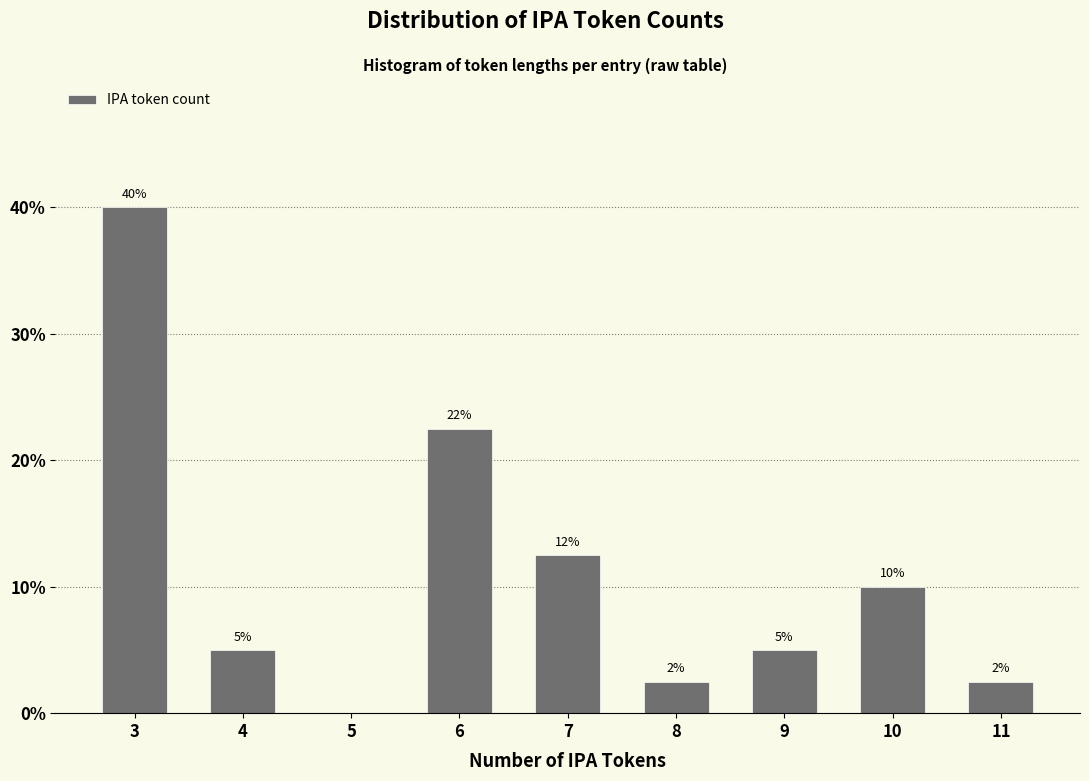

What is the change in value from 6 to 7?

-10.0